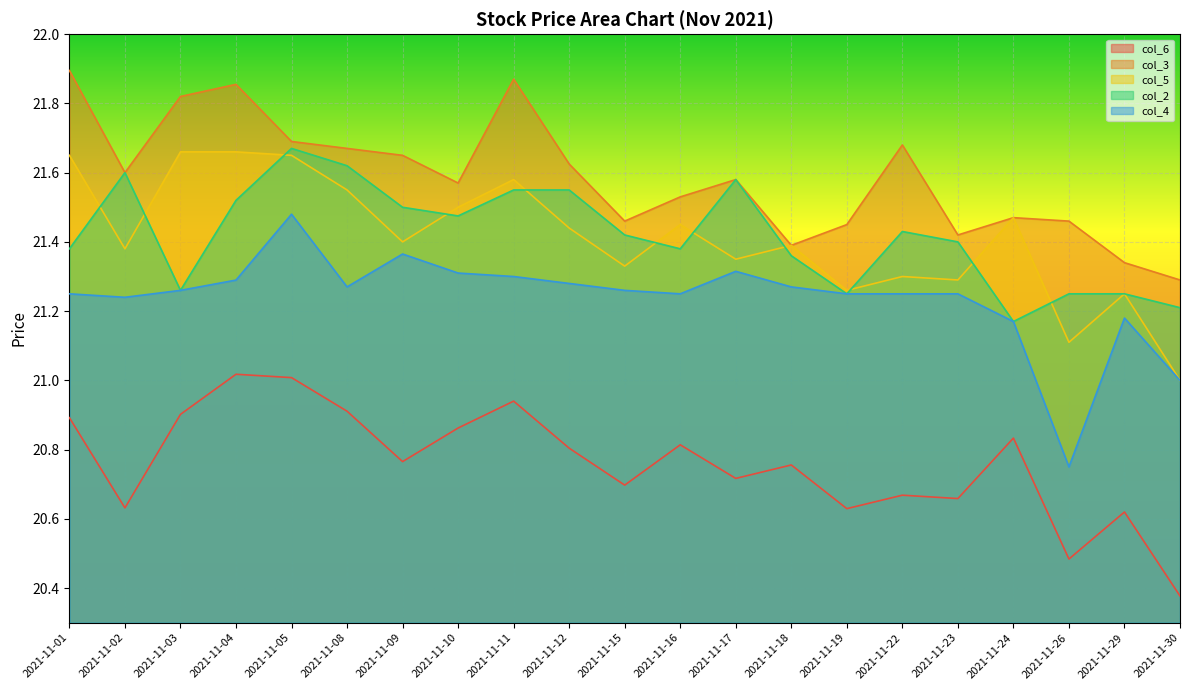

True or false: col_3 has a value of 21.7 at 2021-11-22.

True